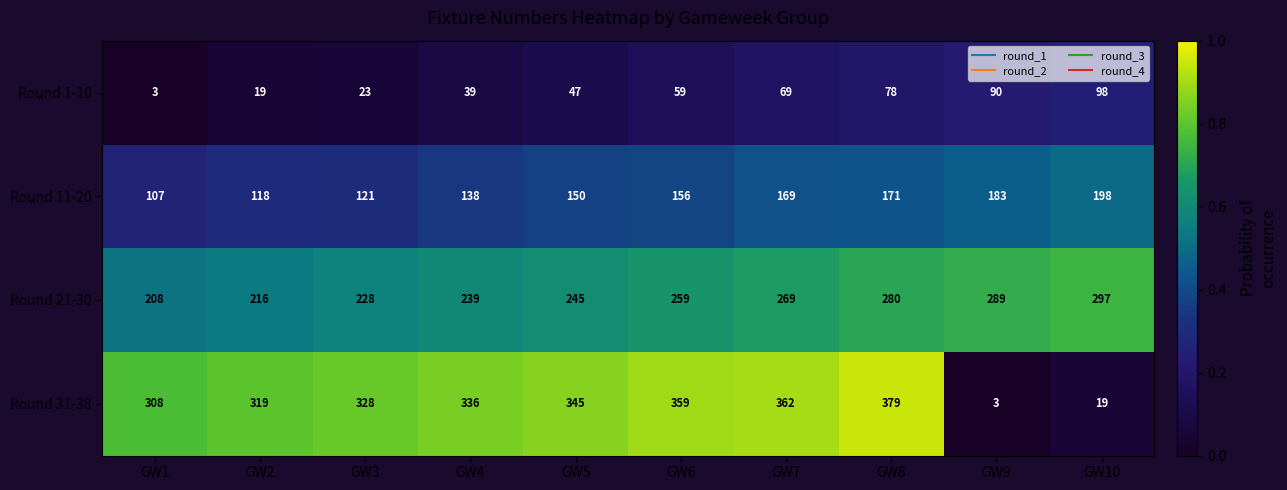

What is the total value across all series at GW6?

833